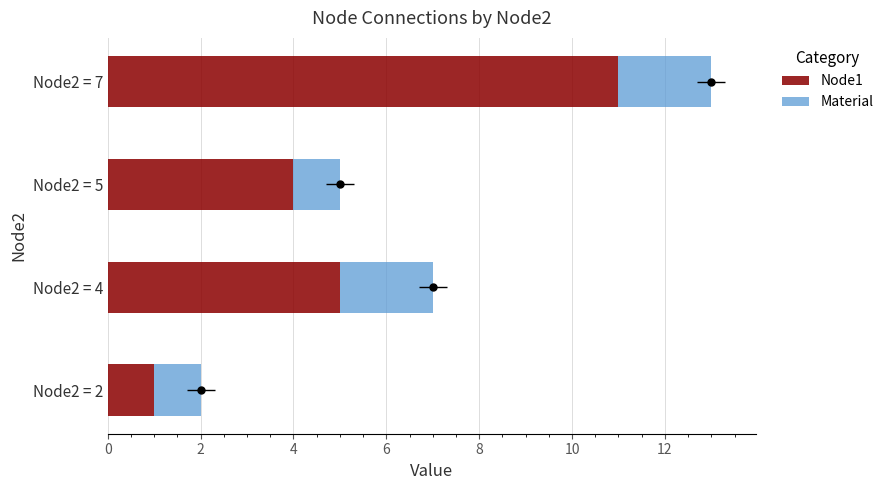

Which series reaches the minimum Y coordinate?

Node1